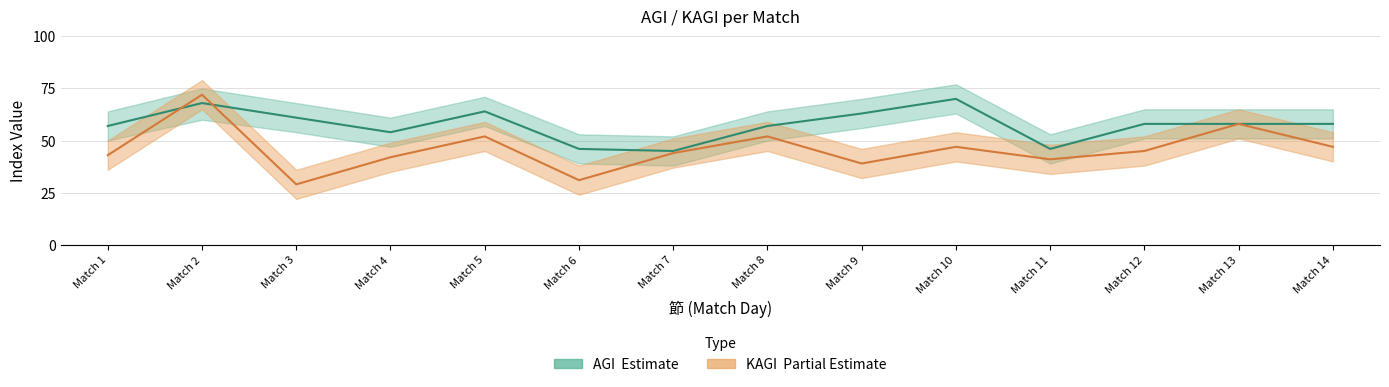

What is the difference between the maximum and minimum values in the AGI series?

25